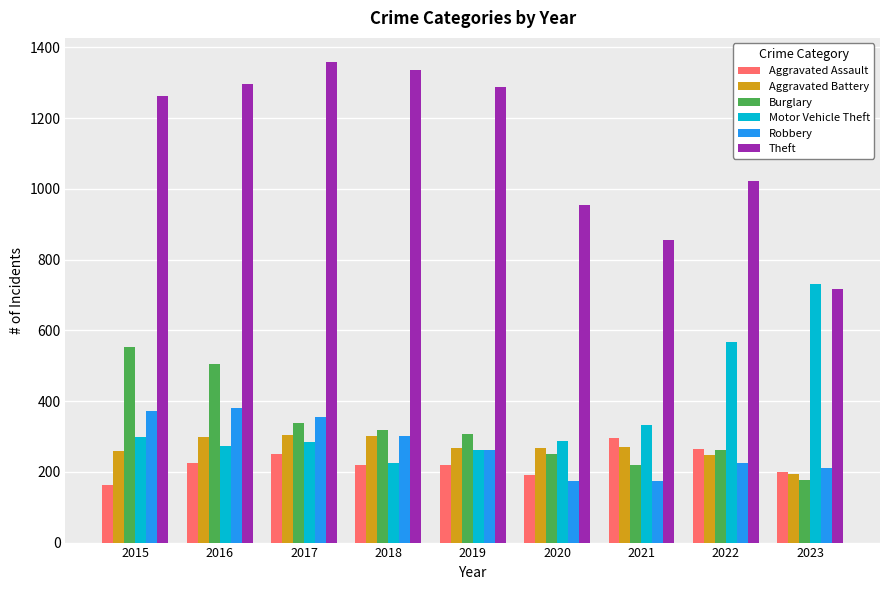

What is the difference between the highest and lowest values at 2019?

1068